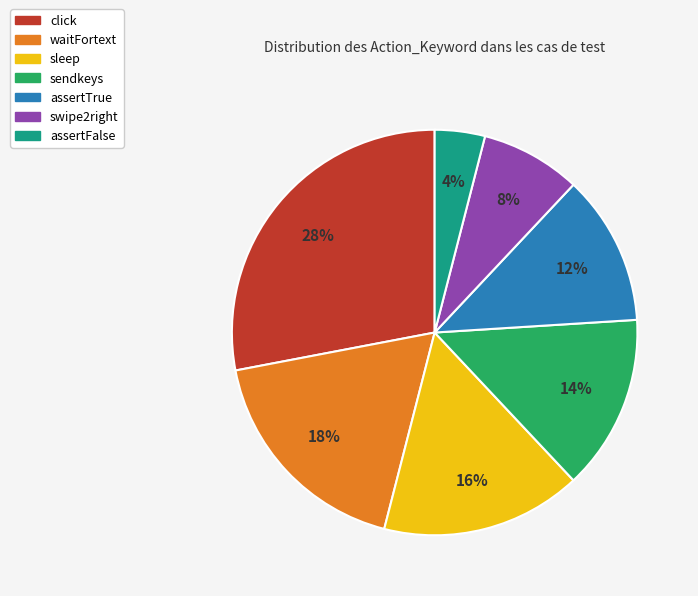

To the nearest percent, what is the difference between the swipe2right and sleep slice percentages?

8%